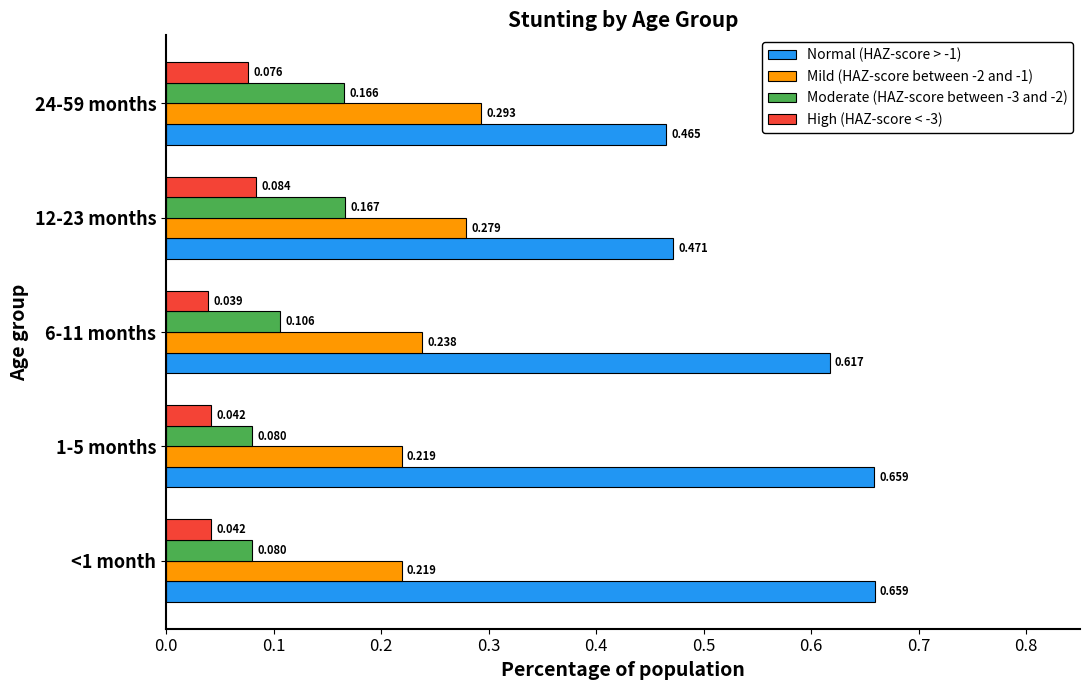

At which category does the chart reach its minimum across all series?

6-11 months